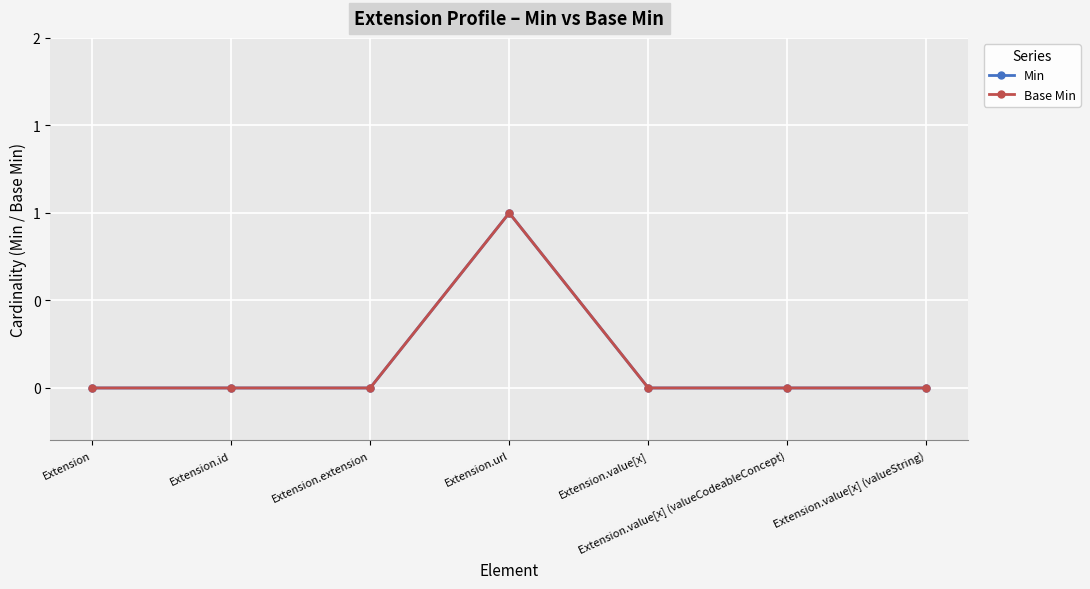

True or false: Base Min and Min cross at least once.

False